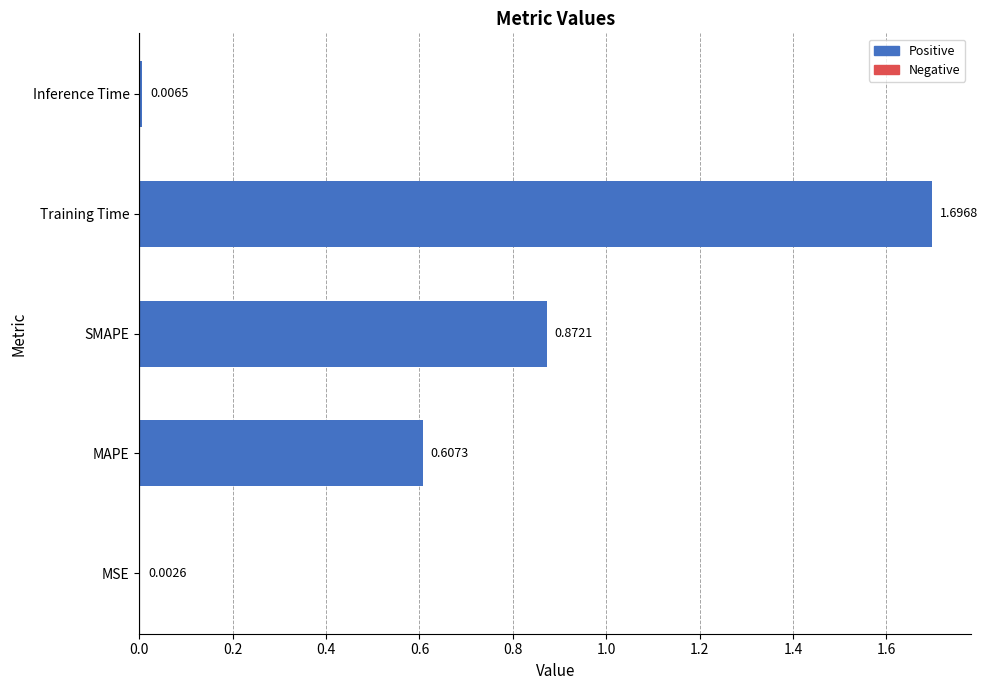

What is the sum of all values?

3.2